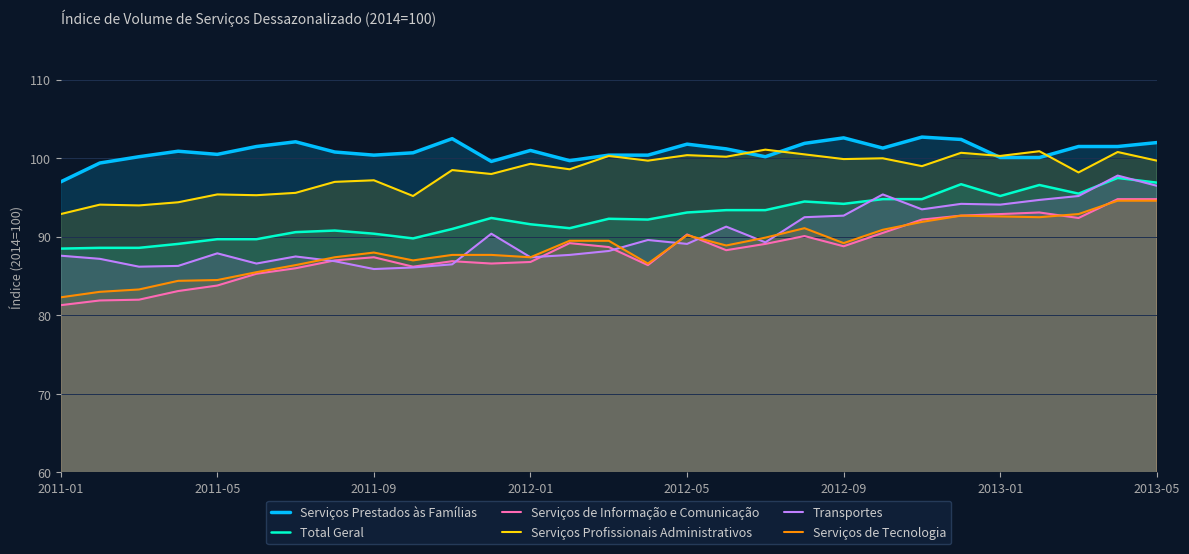

Is it true that Serviços Profissionais Administrativos equals 100.8 at 27?

True